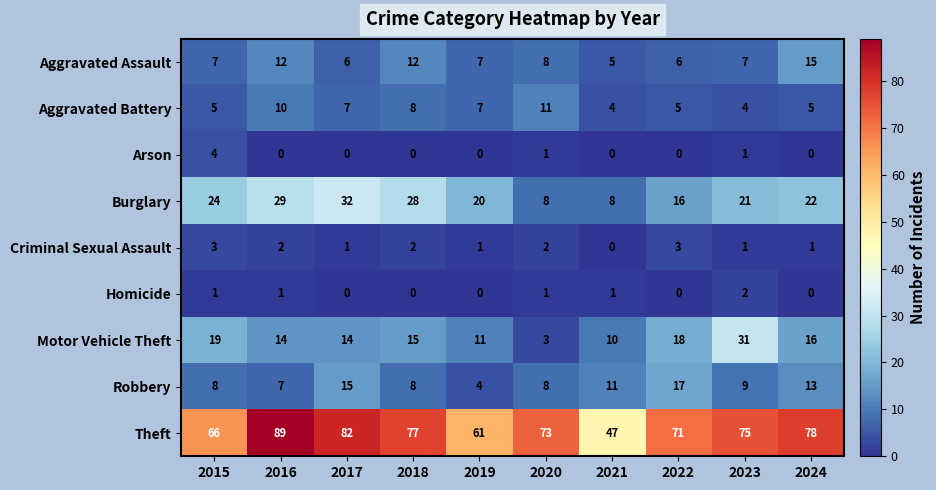

Which series has the largest range (max minus min)?

Theft